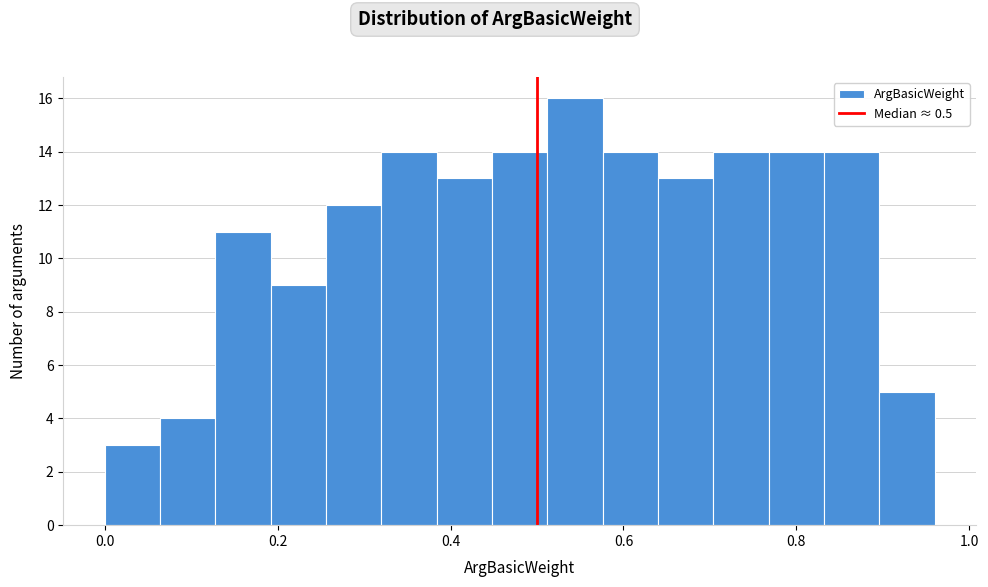

Read against the x-axis, roughly where is the centre of the tallest bar?

0.54